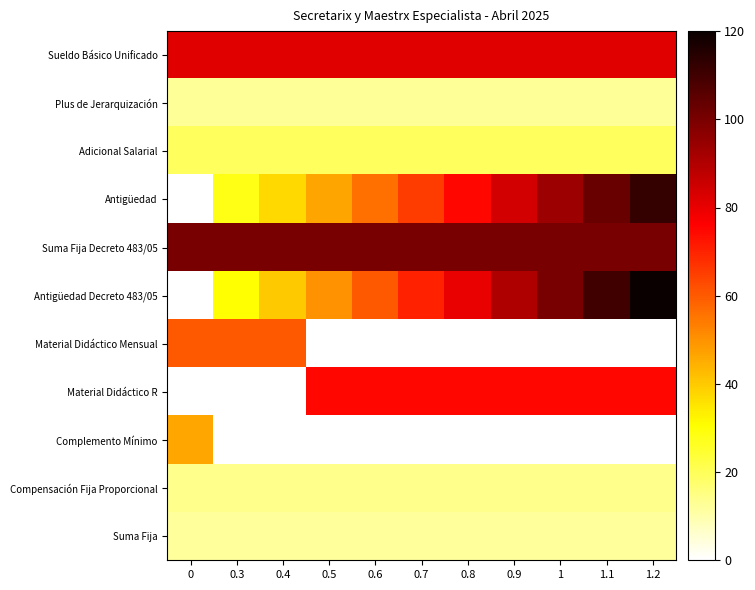

What is the greatest value displayed?

120.0